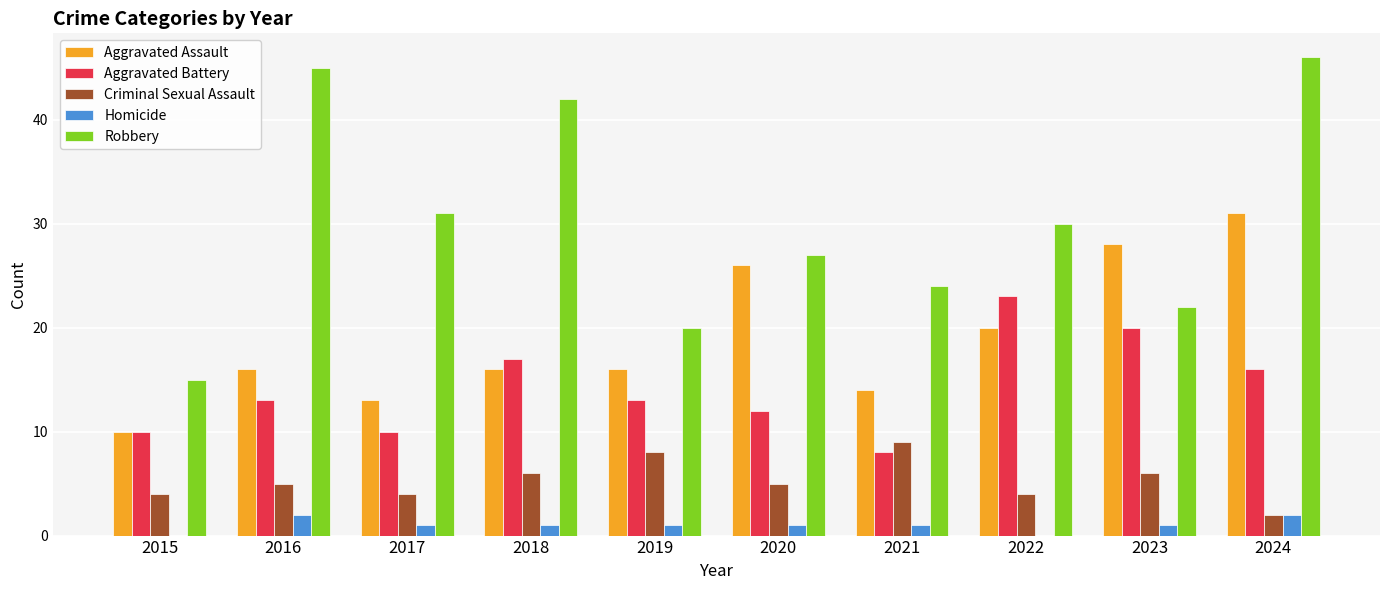

The Criminal Sexual Assault series shows 7 at 2015. True or false?

False